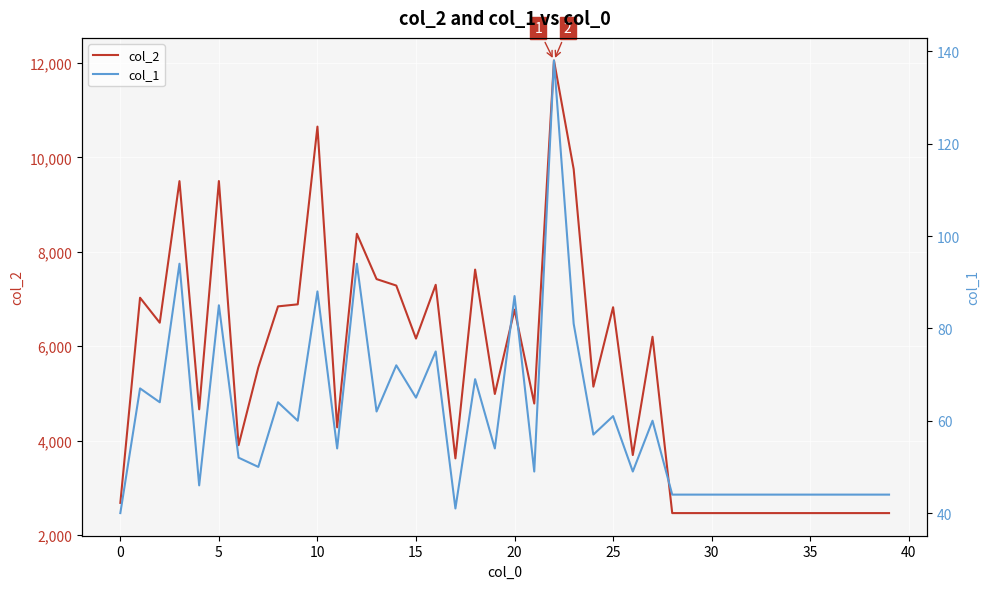

Reading left to right, extract all data points from this chart.

col_2: 2680	7026	6497	9496	4662	9498	3903	5550	6843	6886	10651	4281	8381	7421	7284	6161	7300	3623	7622	4987	6773	4785	12051	9750	5143	6825	3694	6199	2464	2464	2464	2464	2464	2464	2464	2464	2464	2464	2464	2464
col_1: 40	67	64	94	46	85	52	50	64	60	88	54	94	62	72	65	75	41	69	54	87	49	138	81	57	61	49	60	44	44	44	44	44	44	44	44	44	44	44	44